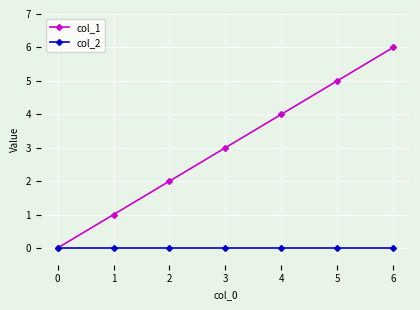

How many col_1 values are between 1 and 5?

5